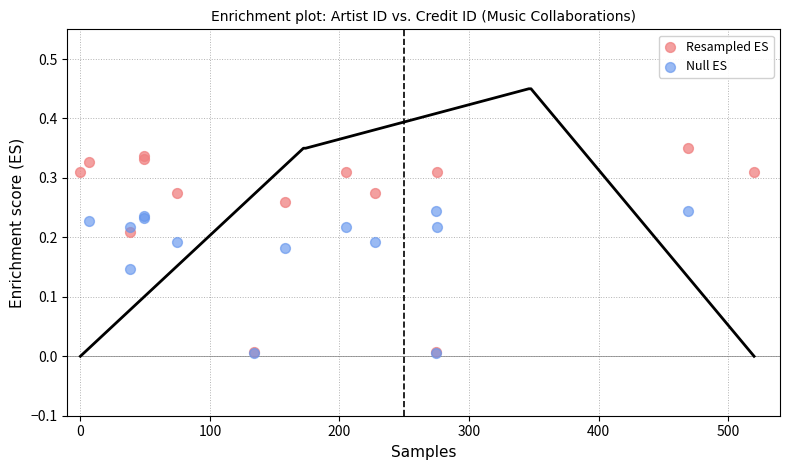

Which series contains the highest Y value?

Resampled ES